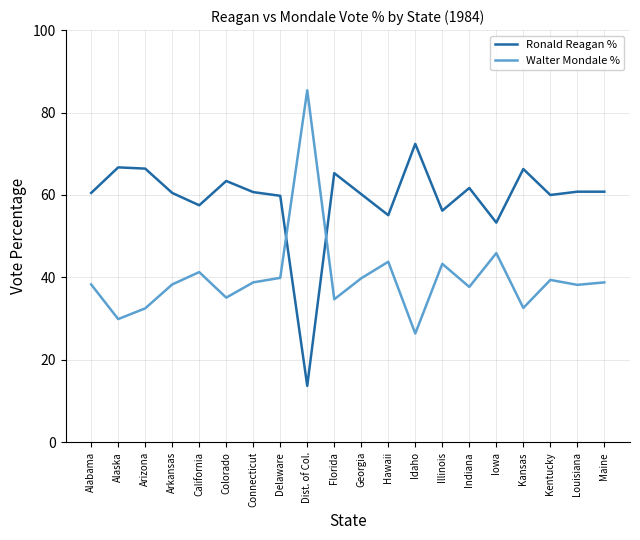

How many intersections are there between Ronald Reagan % and Walter Mondale %?

2